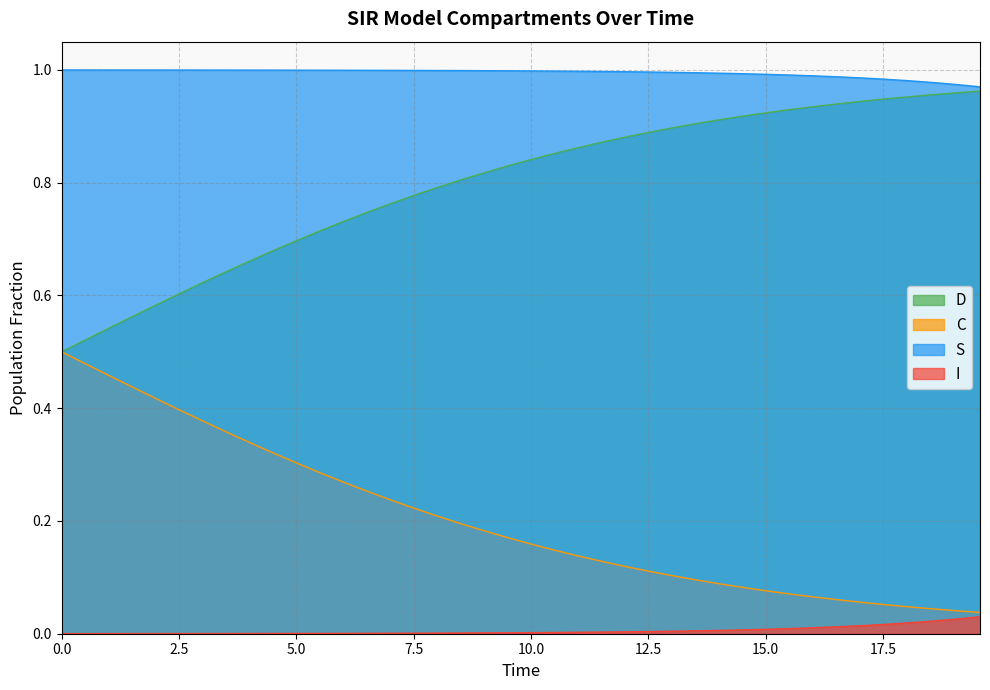

True or false: I and S cross at least once.

False